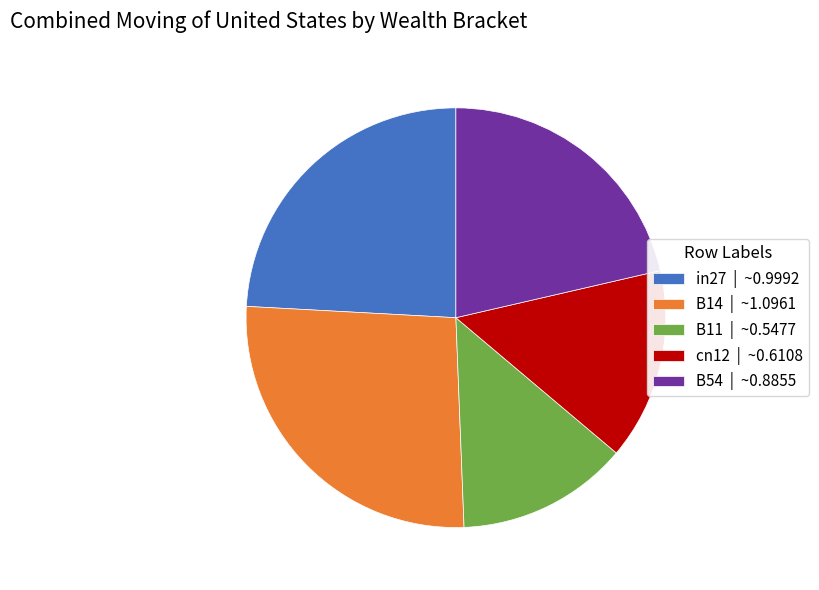

Do B11 and B54 together represent more than half of the pie?

No